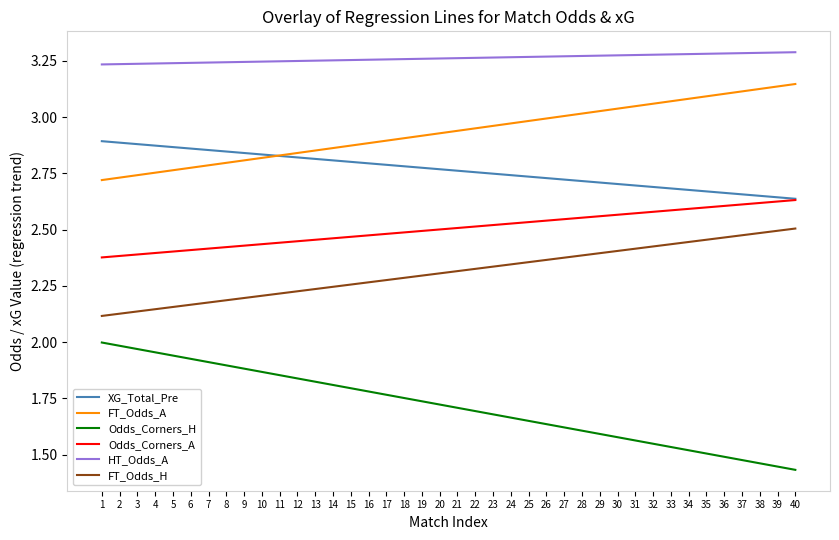

The Odds_Corners_A series shows 2.4 at 9. True or false?

True